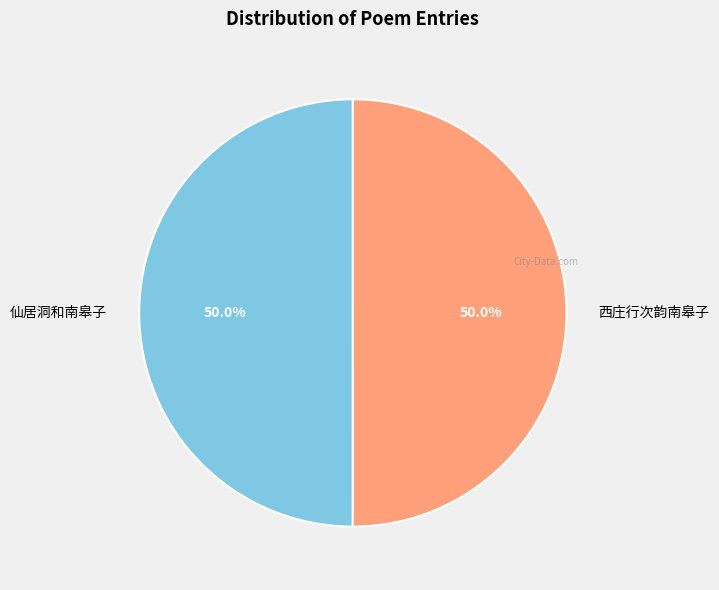

How many segments does this pie chart have?

2